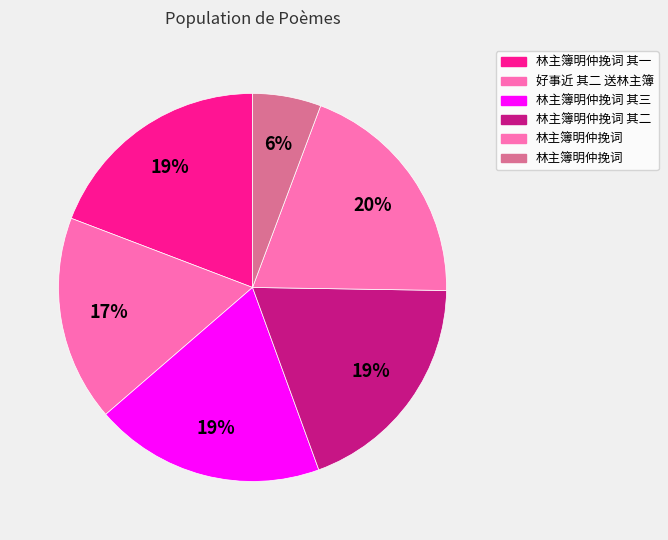

How many segments does this pie chart have?

6